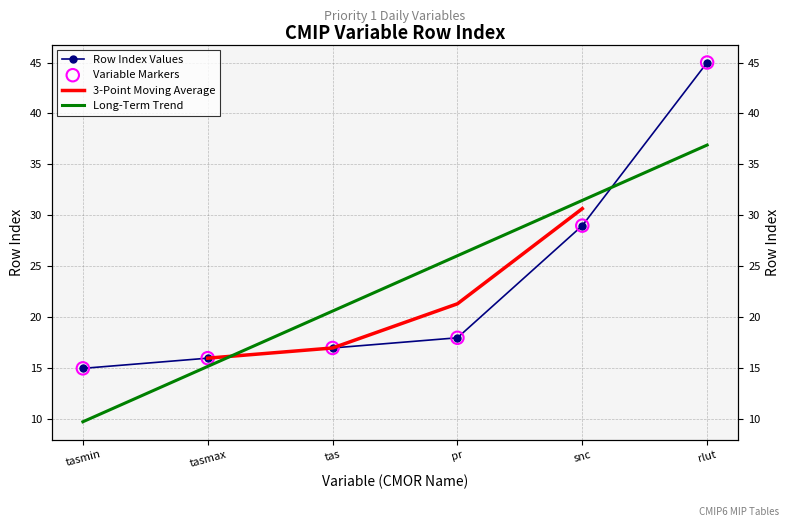

Approximately how many times larger is the value at tasmax compared to tasmin?

1.1